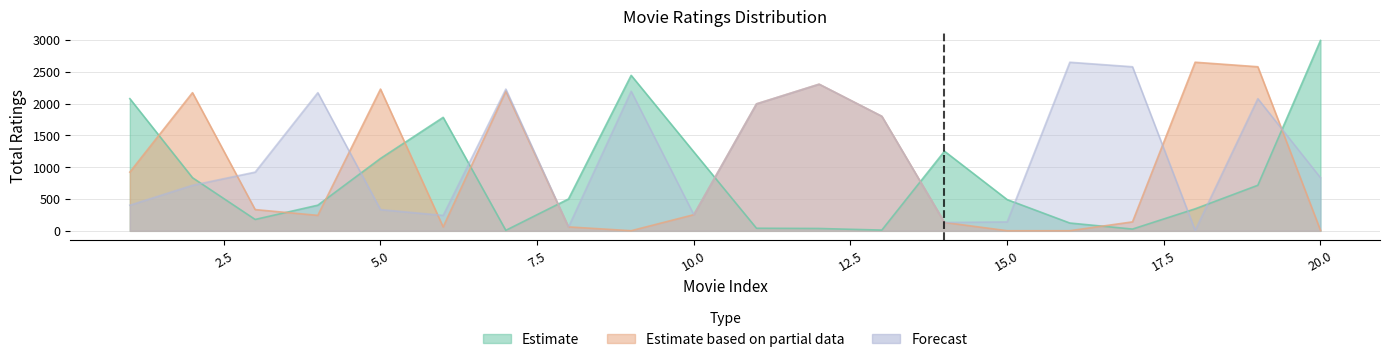

In Estimate based on partial data, how many points are higher than both neighbors (excluding endpoints)?

5